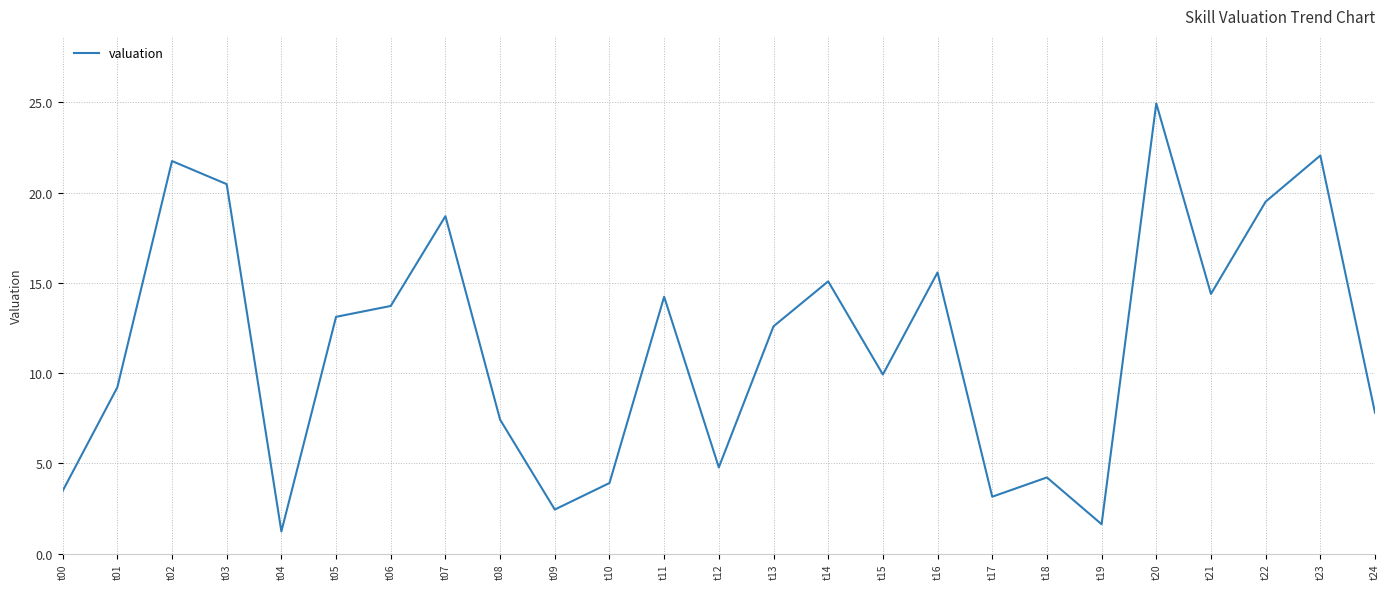

Where is the first local minimum?

t04